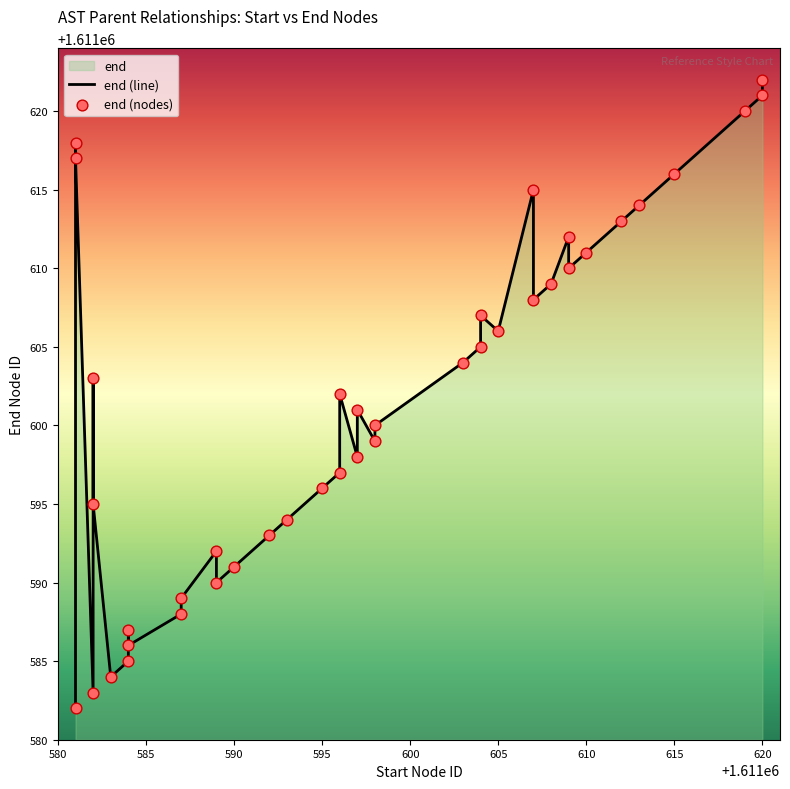

At how many categories does at least one series exceed 1611611?

10